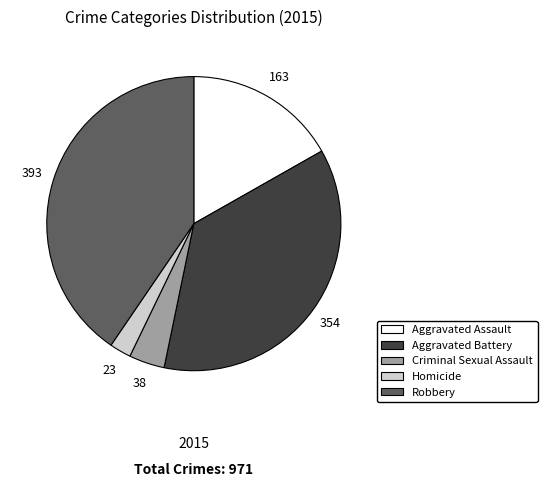

Approximately how many times larger is the value at Criminal Sexual Assault compared to Aggravated Assault?

0.2